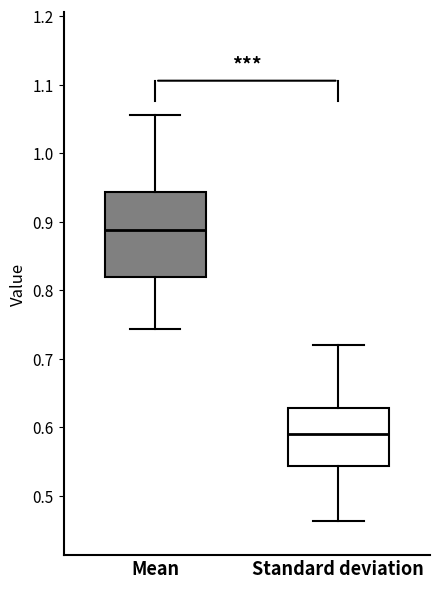

Which box's median line is the lowest?

Standard deviation